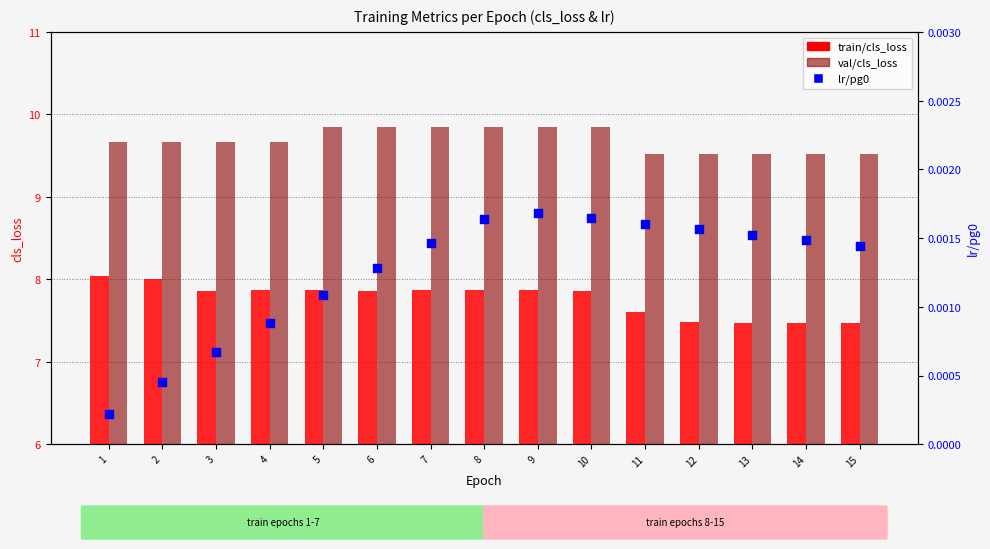

Which series reaches the maximum Y coordinate?

val/cls_loss